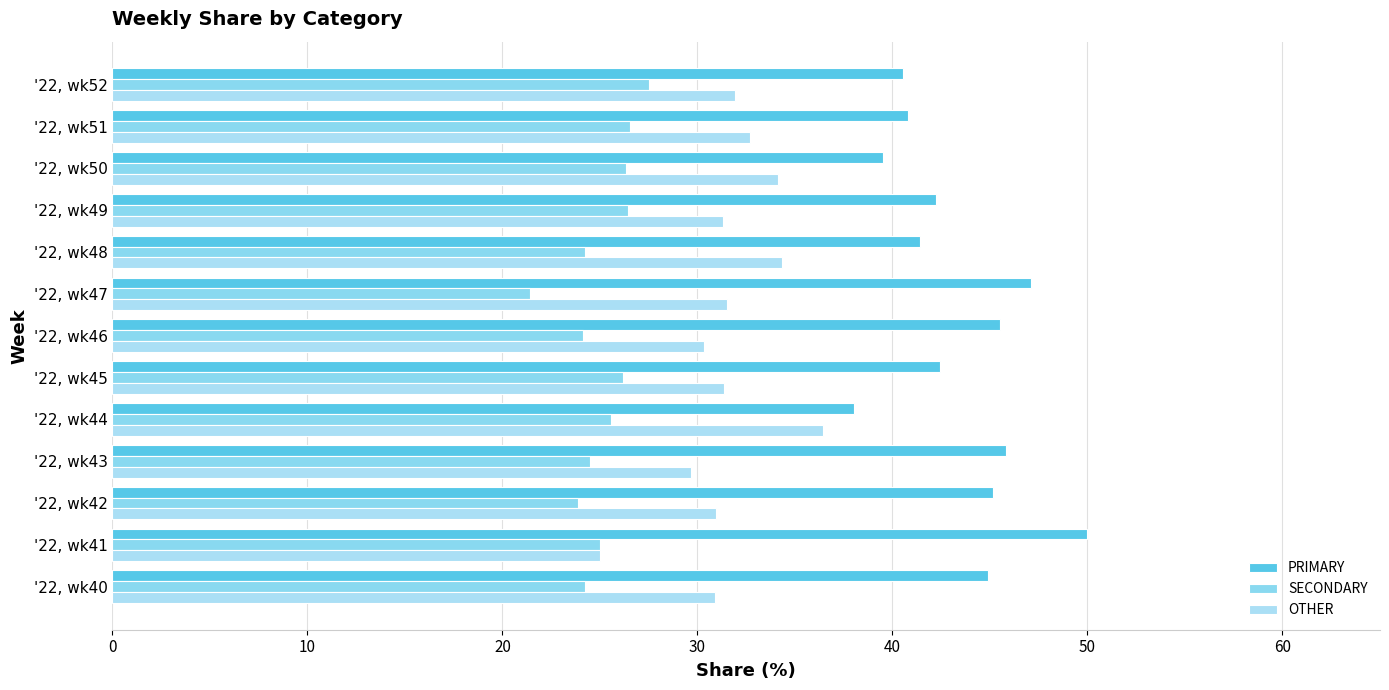

How many distinct data groups are displayed?

3